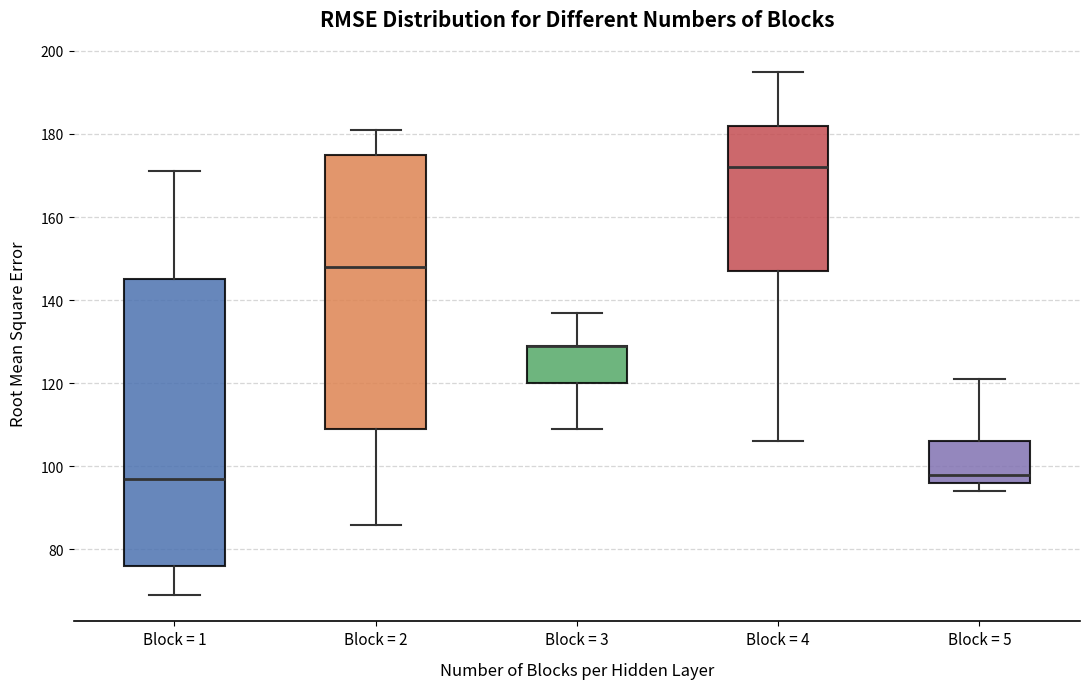

Which box is the tallest, from its lower edge to its upper edge?

Block = 1